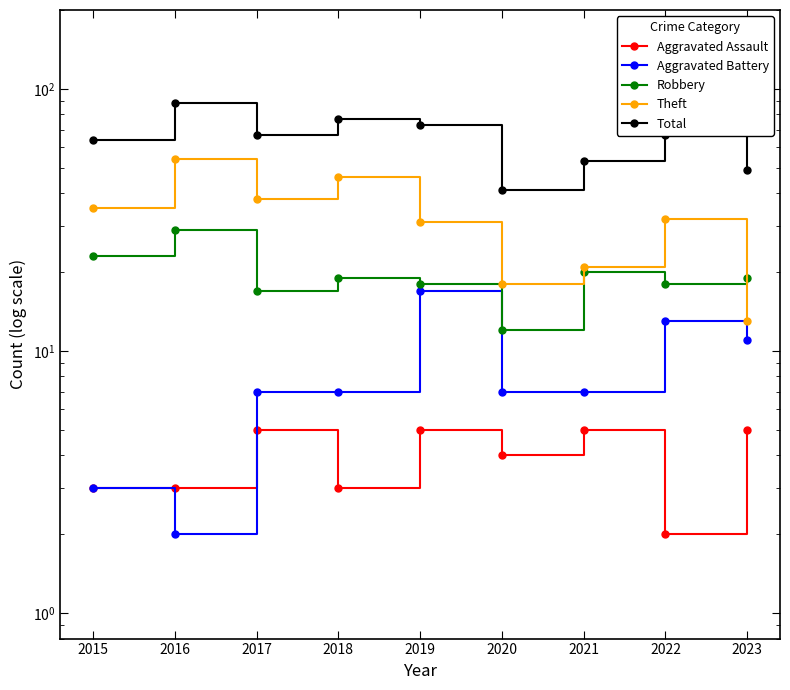

True or false: Robbery has a value of 17 at 2017.

True